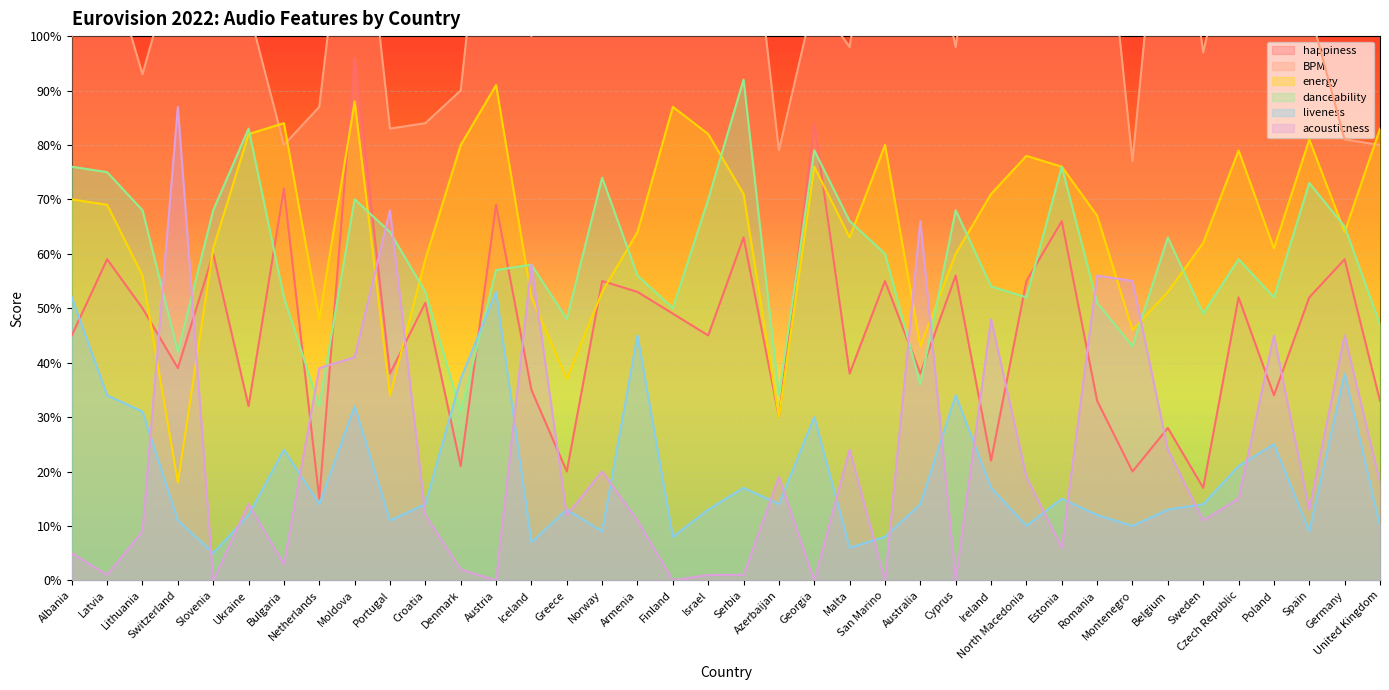

What is the average value of the happiness series?

46